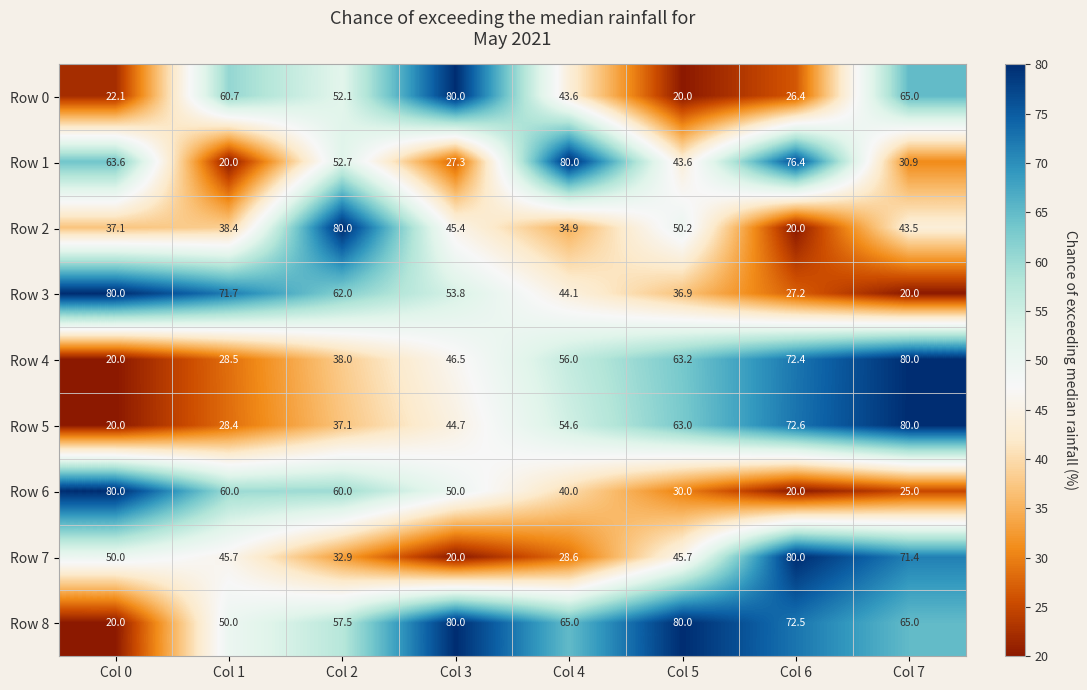

At which label is Row 8 closest to 50?

Col 1